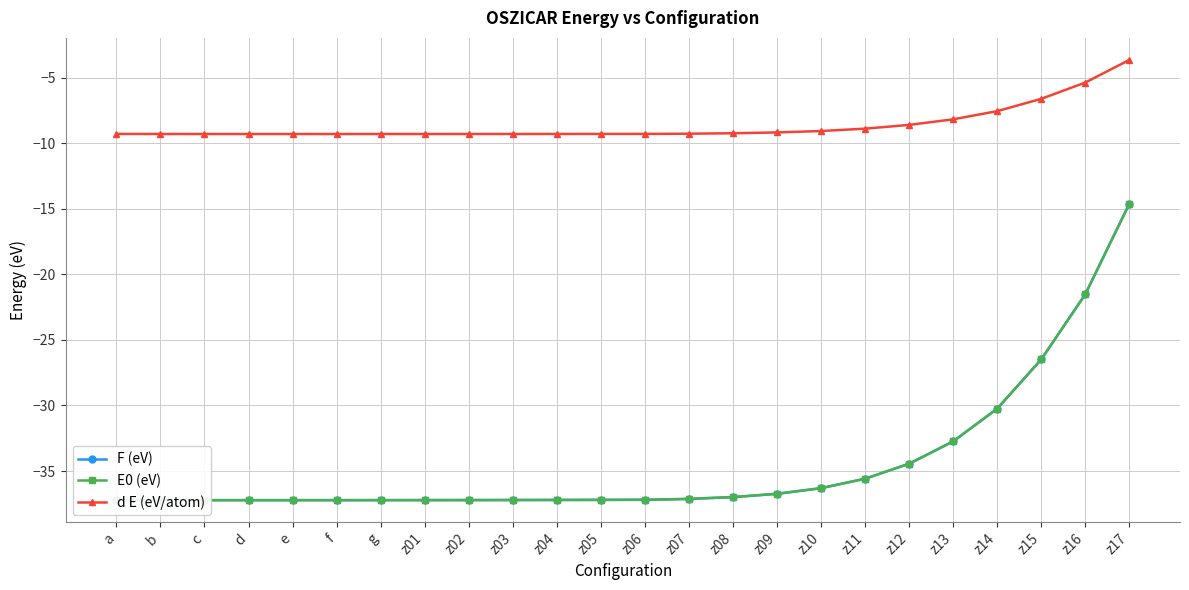

The d E (eV/atom) series shows -9.2 at z09. True or false?

True